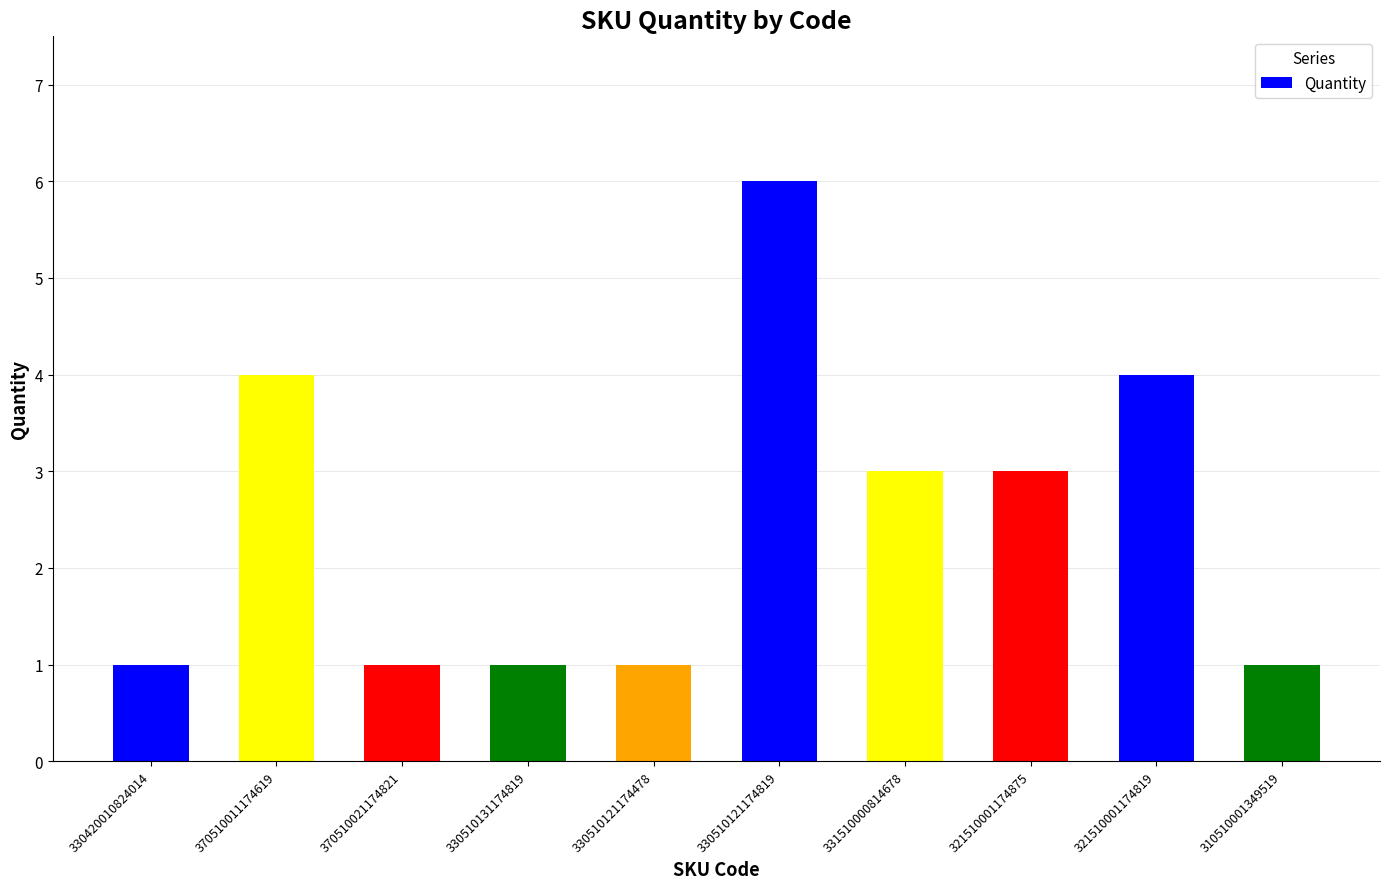

What is the difference between the values at 370510011174619 and 370510021174821?

3